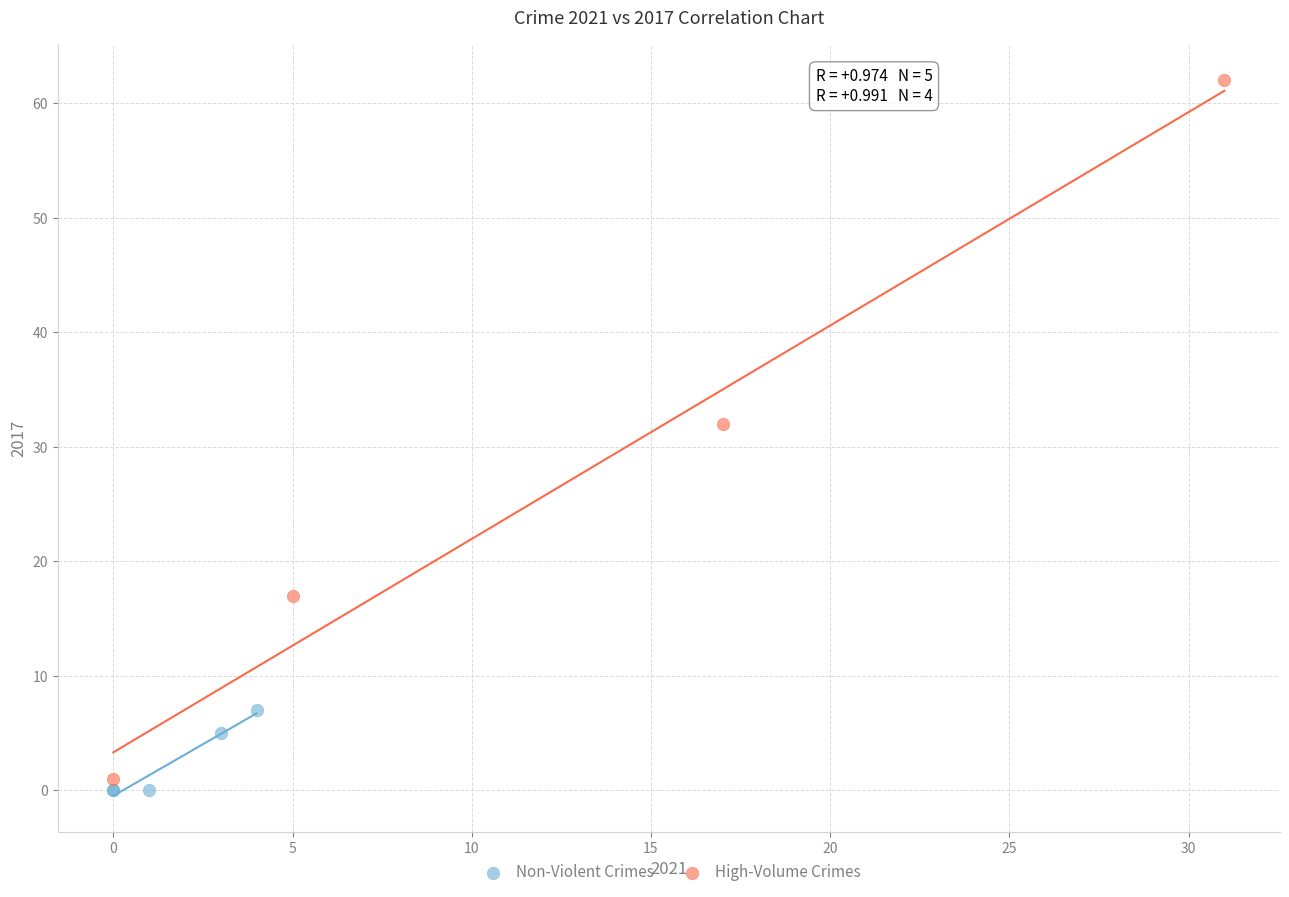

Which series reaches the minimum Y coordinate?

Non-Violent Crimes